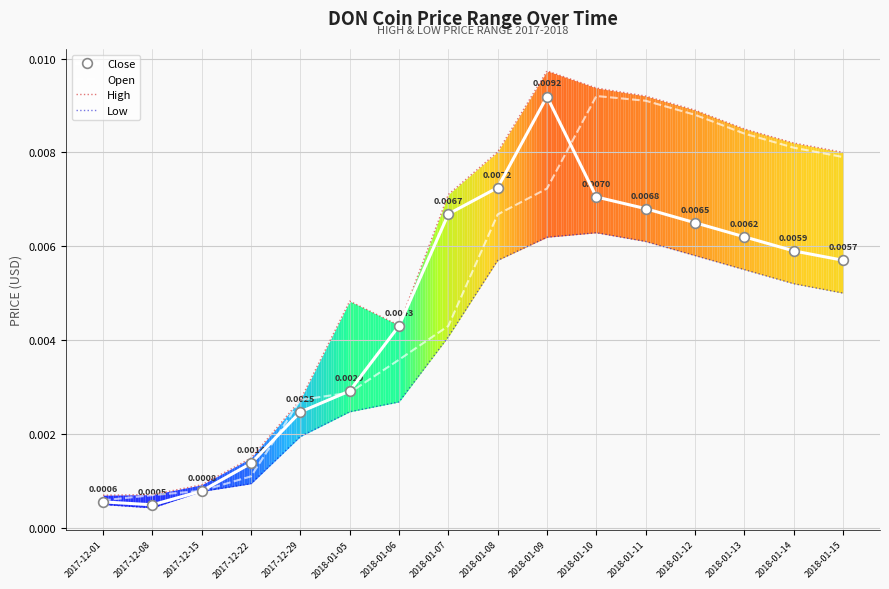

At which category does Open reach its first local peak?

2018-01-10